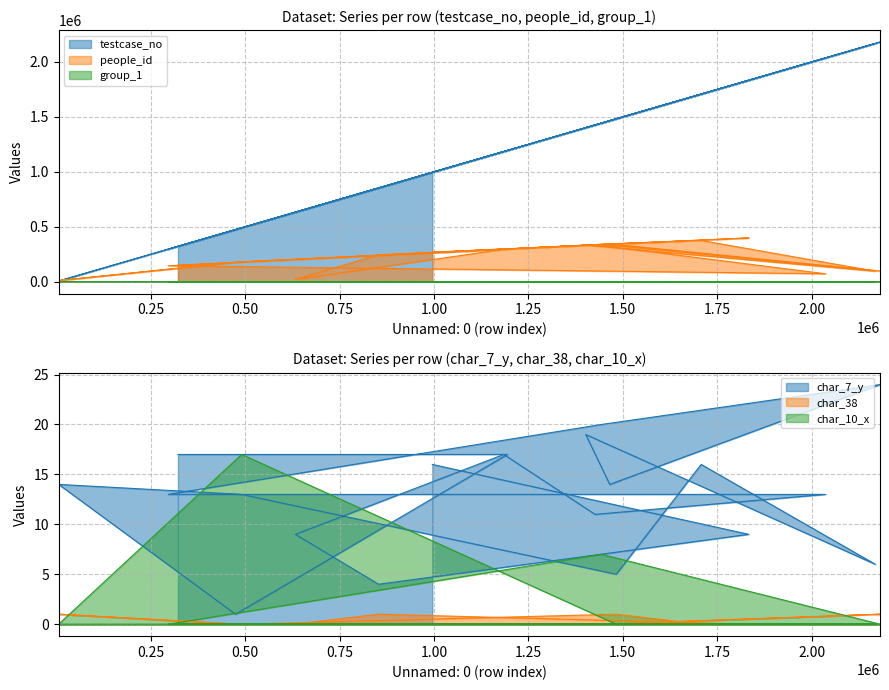

How many series are shown in this chart?

6